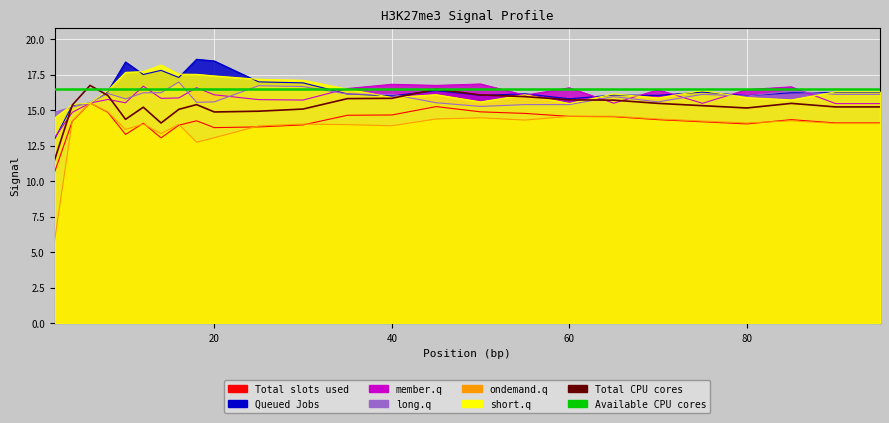

What is the difference between the maximum and second lowest values in the Total CPU cores series?

2.6